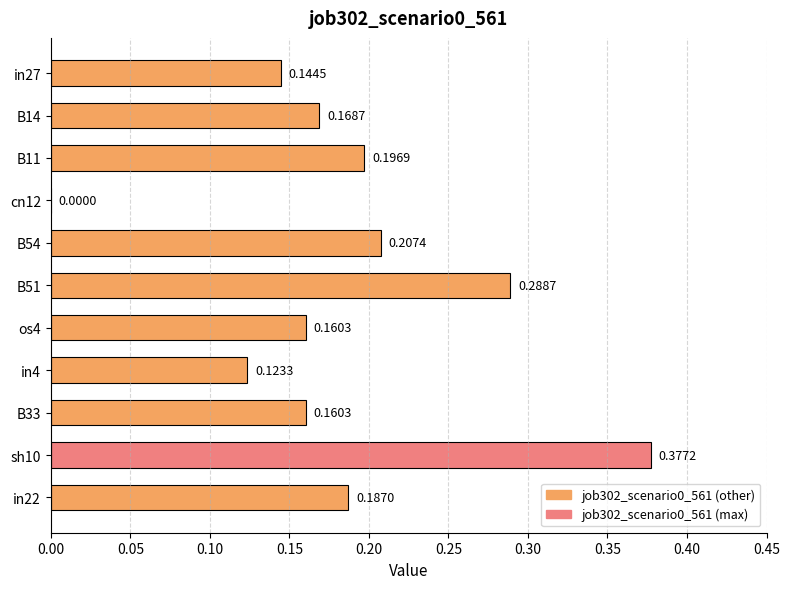

What is the sum of the values at B54 and sh10?

0.6